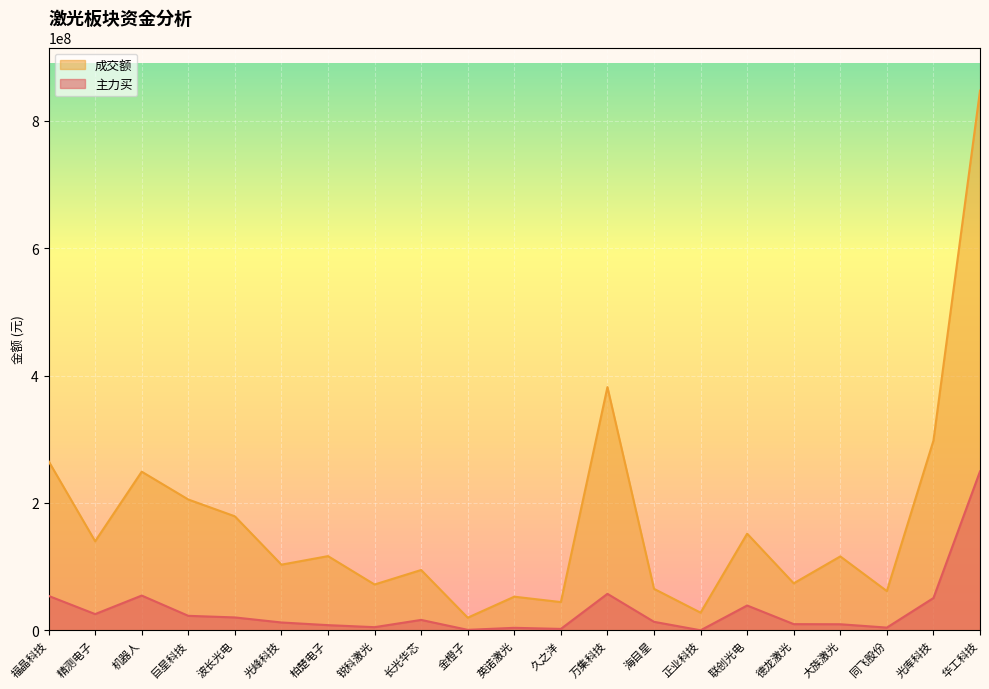

Which series has the widest spread of values?

成交额